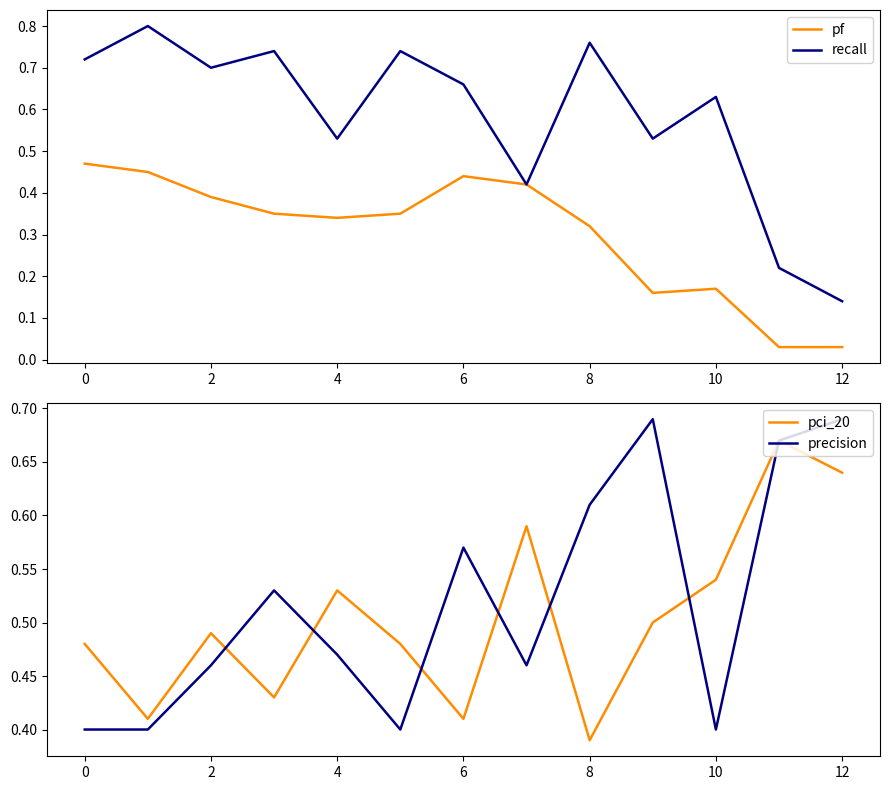

The pf series shows 0.7 at 6. True or false?

False